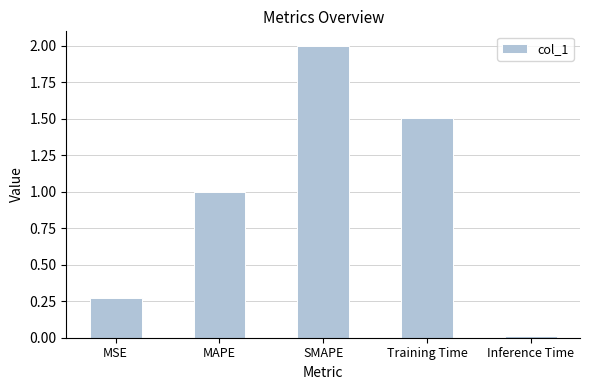

How many data points does each series have?

5